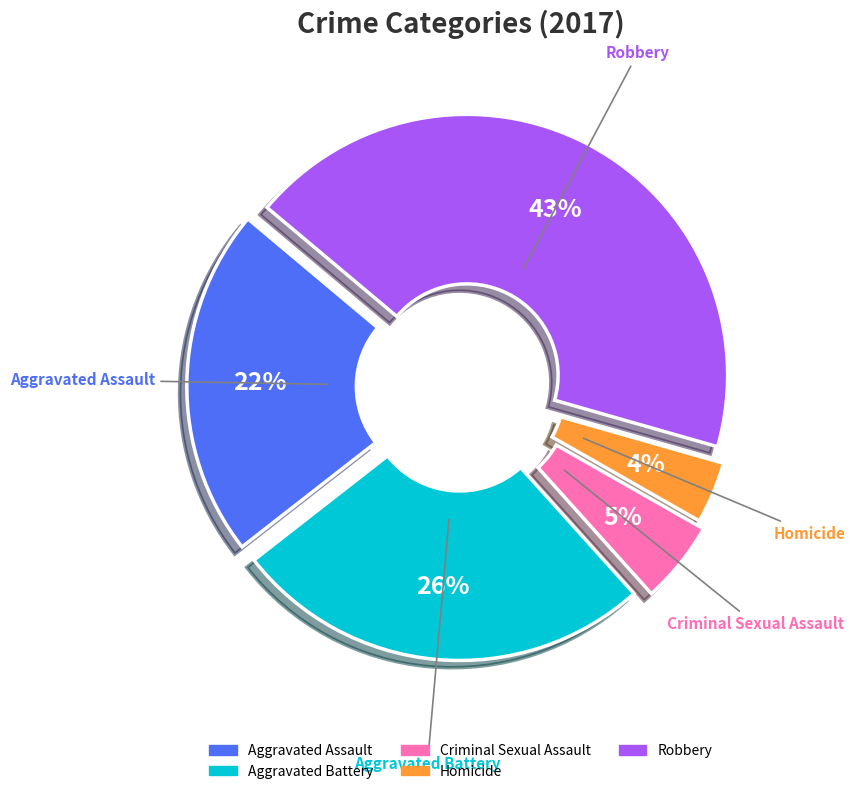

Count the number of slices in the pie.

5